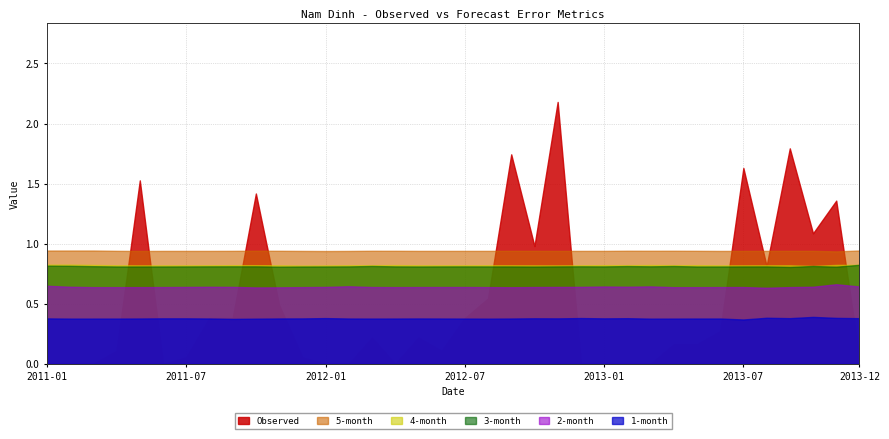

In 3-month, how many points are lower than both neighbors (excluding endpoints)?

9